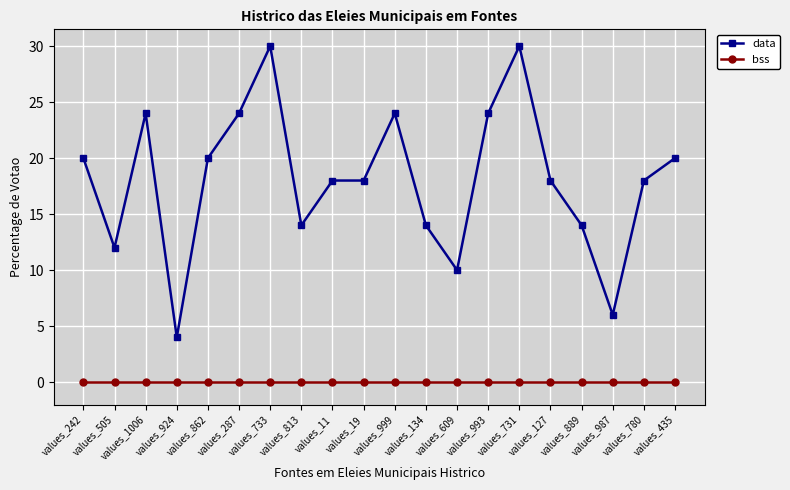

Reading left to right, extract all data points from this chart.

data: 20	12	24	4	20	24	30	14	18	18	24	14	10	24	30	18	14	6	18	20
bss: 0	0	0	0	0	0	0	0	0	0	0	0	0	0	0	0	0	0	0	0